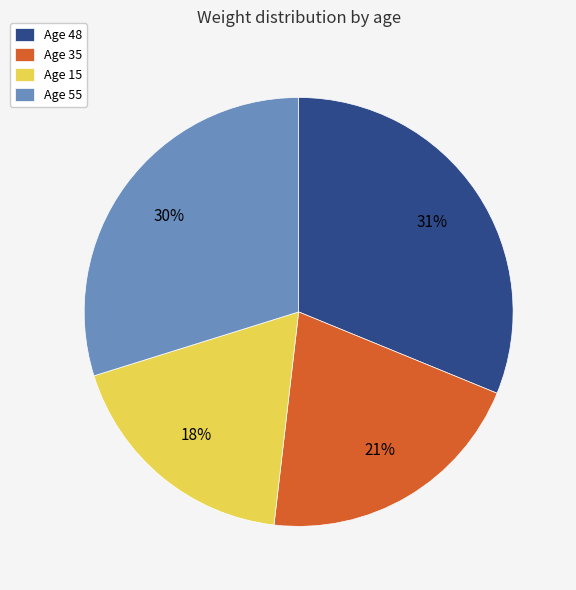

Which has a higher value, Age 48 or Age 35?

Age 48